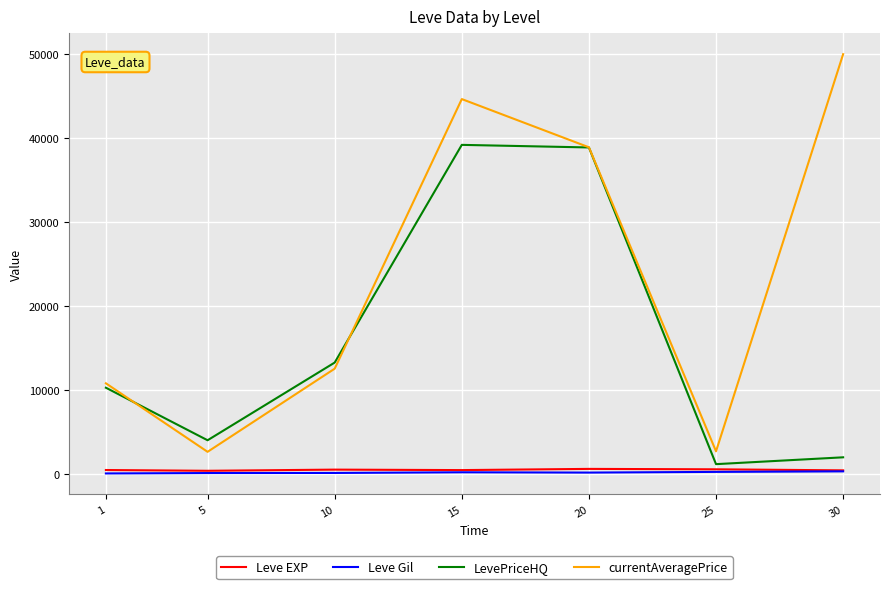

Is this an area chart (filled region under the line)?

No